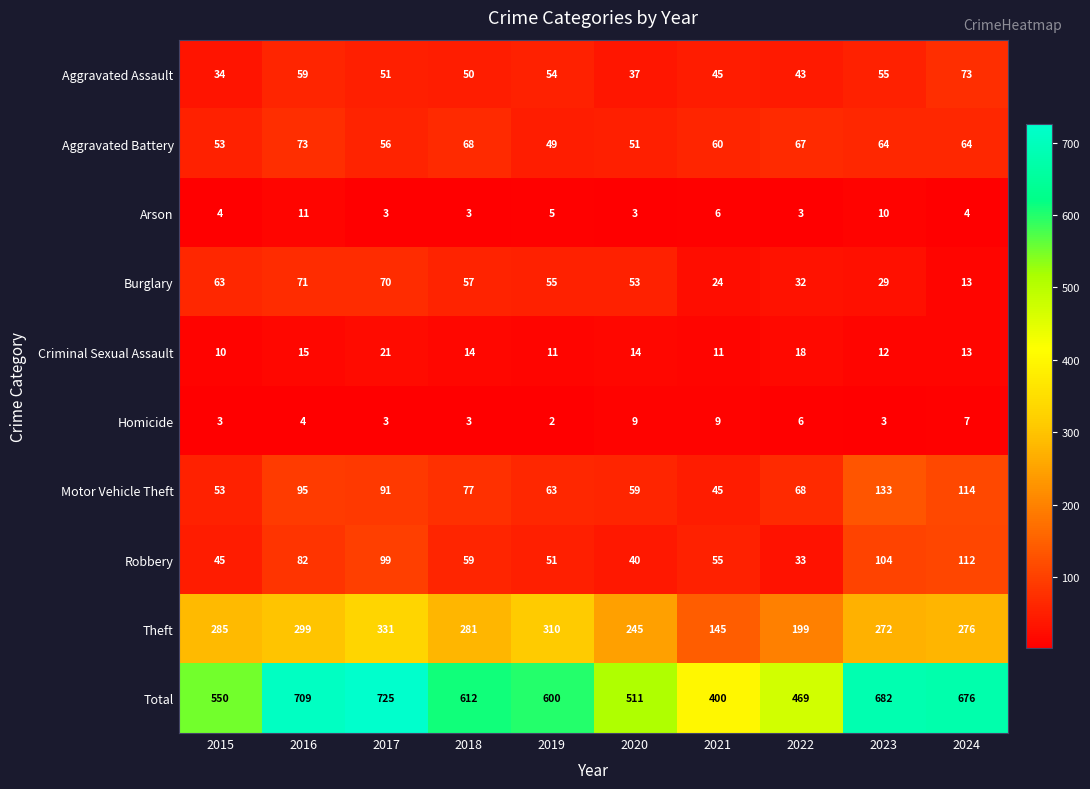

Is it true that Total equals 400 at 2021?

True